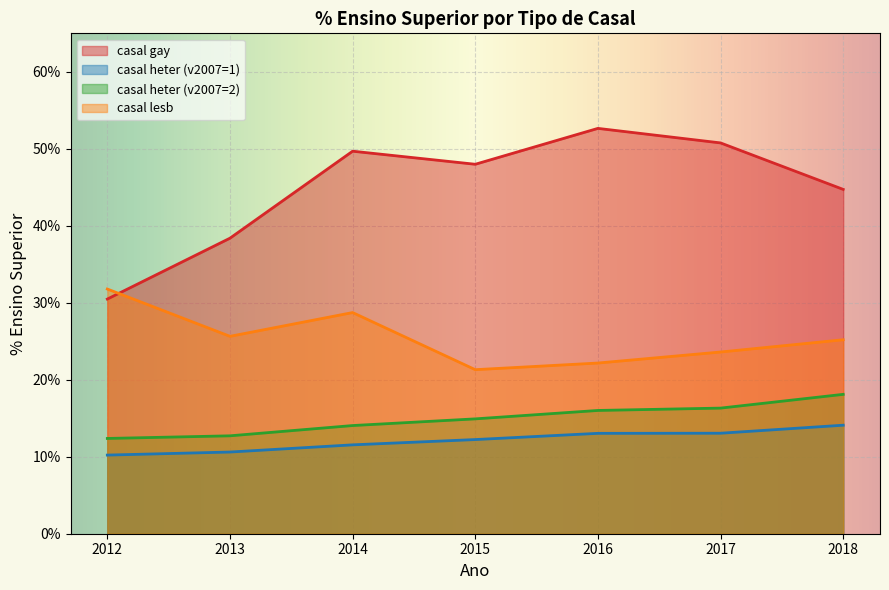

At which category does casal gay reach its first local valley?

2015